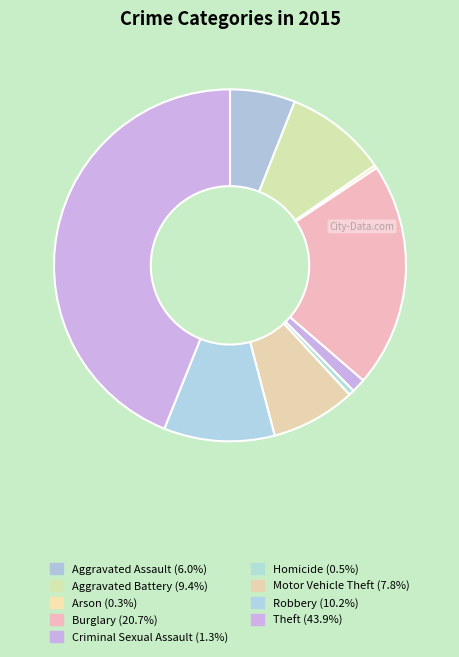

To the nearest percent, what is the difference between the largest and smallest slice percentages?

44%